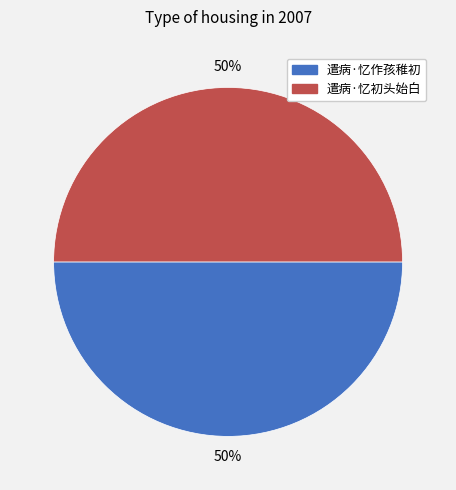

Count the number of slices in the pie.

2